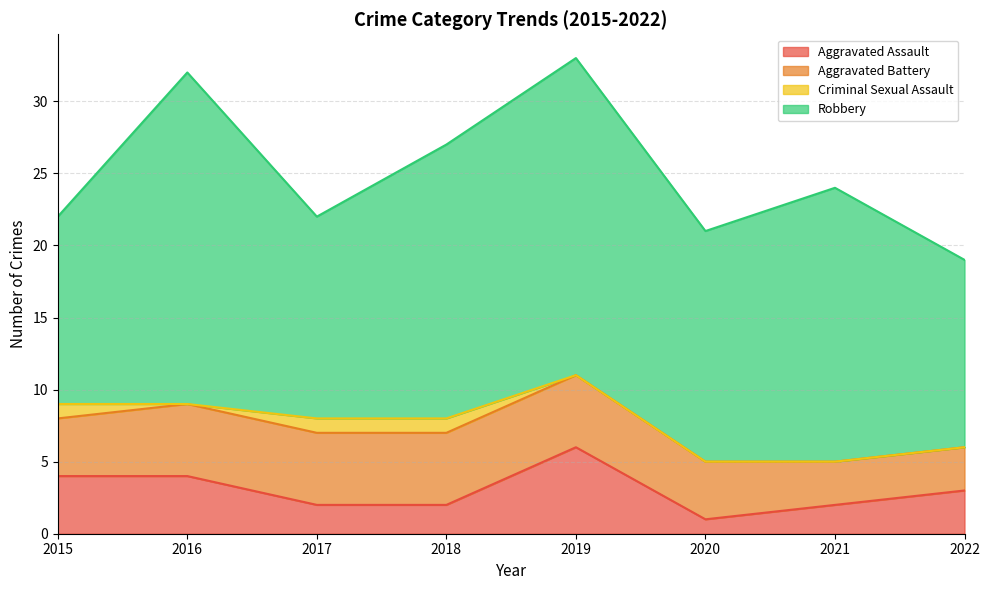

Is it true that Robbery equals 19 at 2021?

True